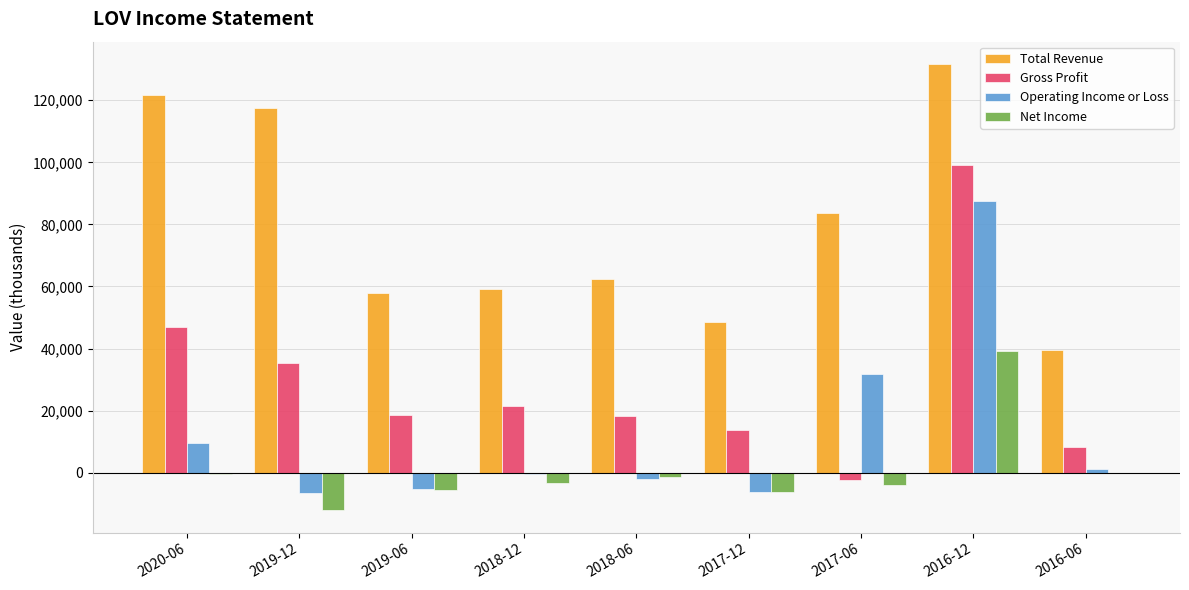

How many series are shown in this chart?

4